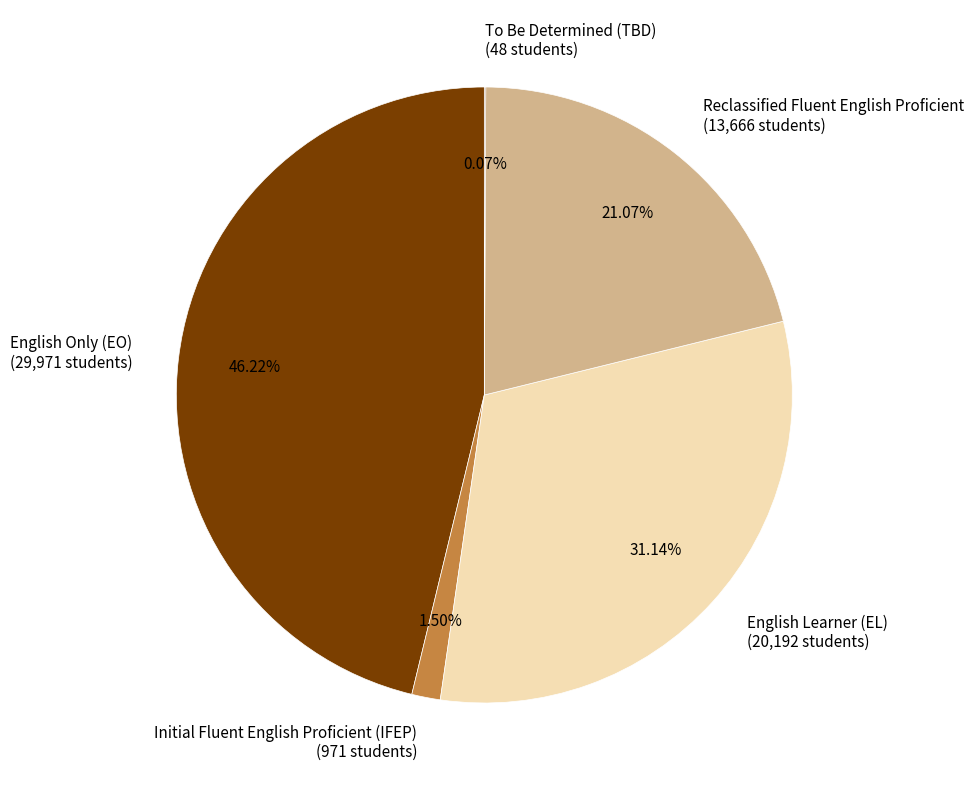

To the nearest percent, what is the difference between the largest and smallest slice percentages?

46%